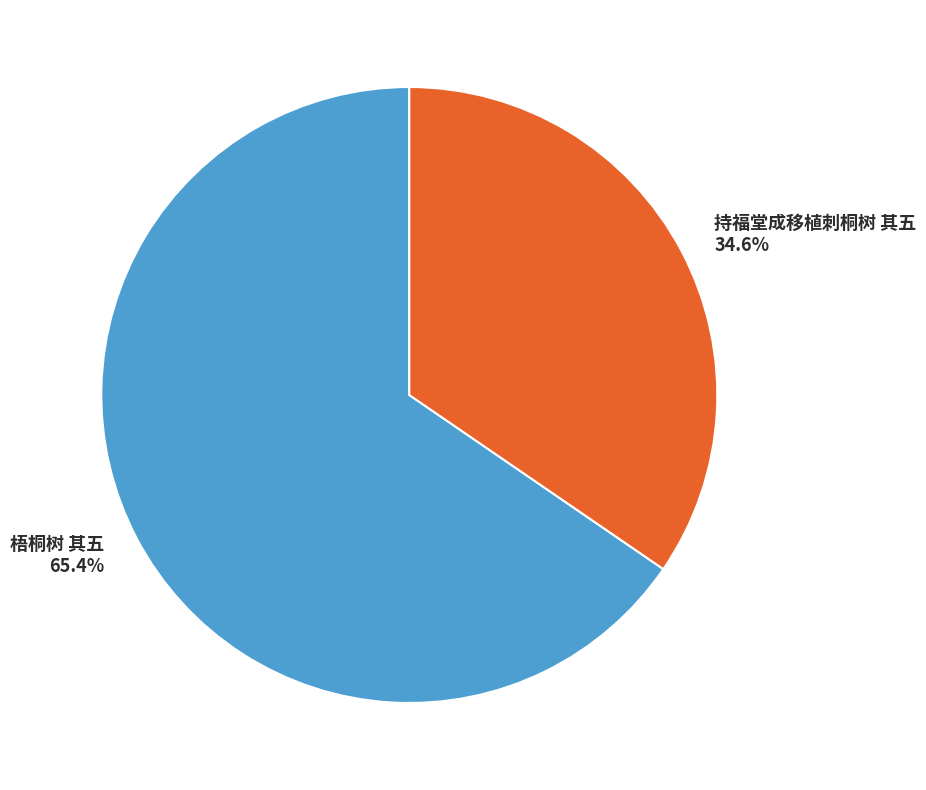

To the nearest percent, what is the average slice percentage?

50%